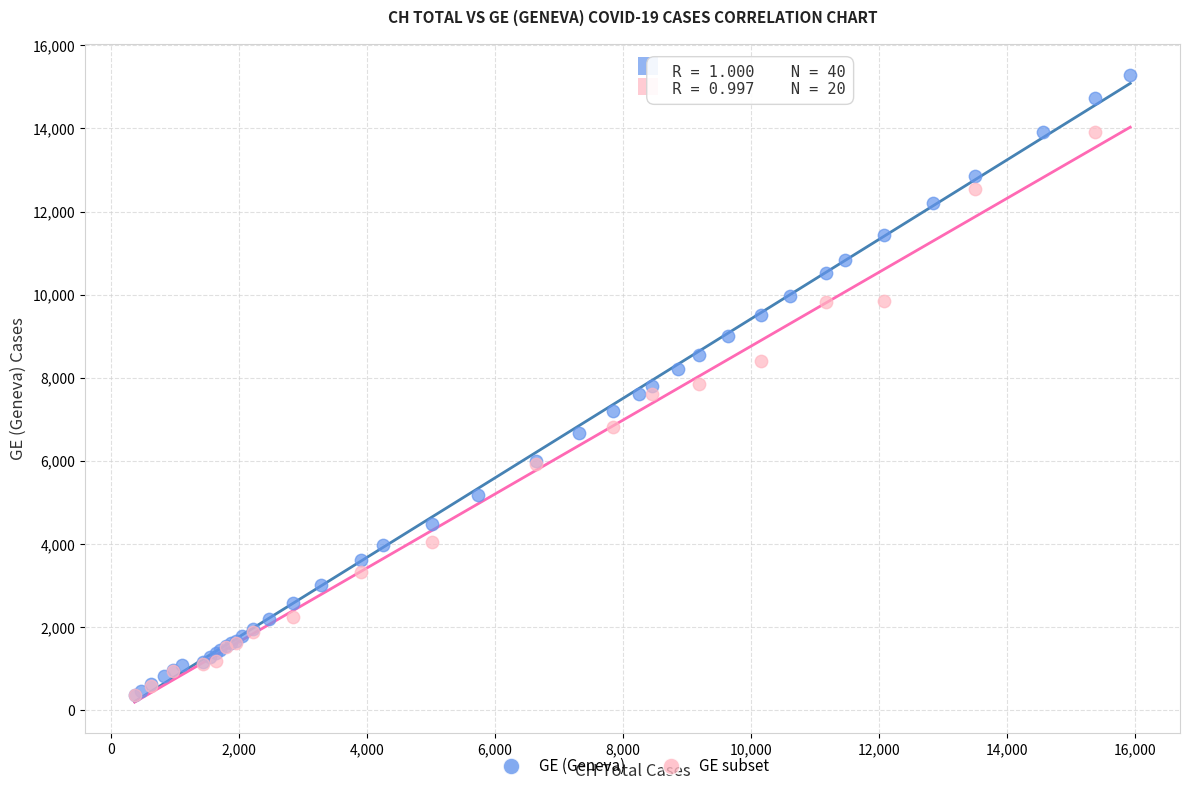

Which series has the largest Y range (max minus min)?

GE (Geneva)